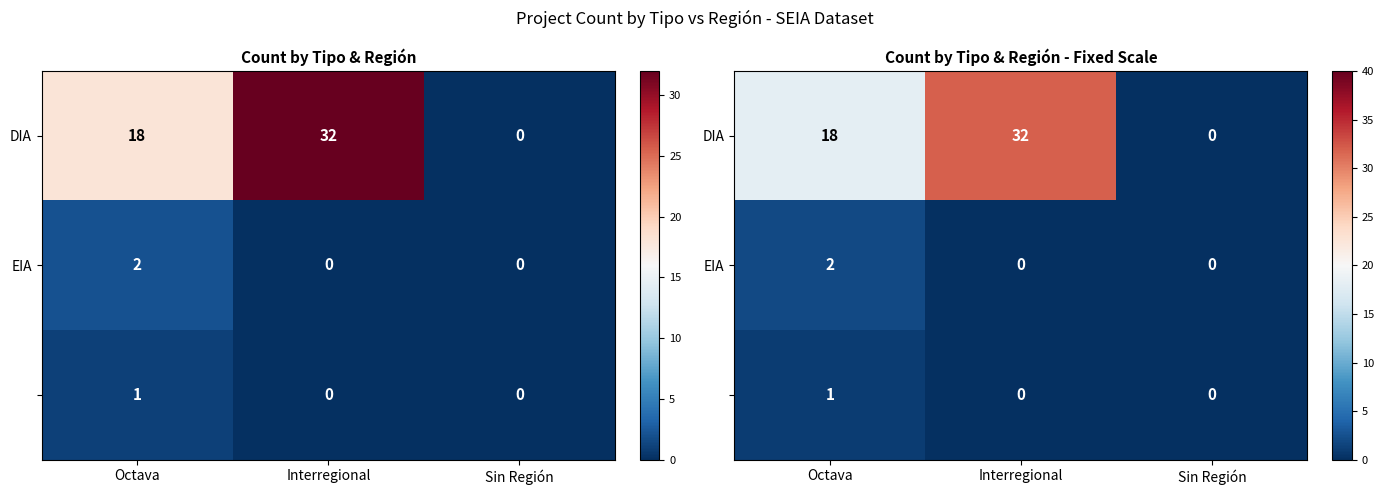

Is it true that DIA equals 31 at Octava?

False